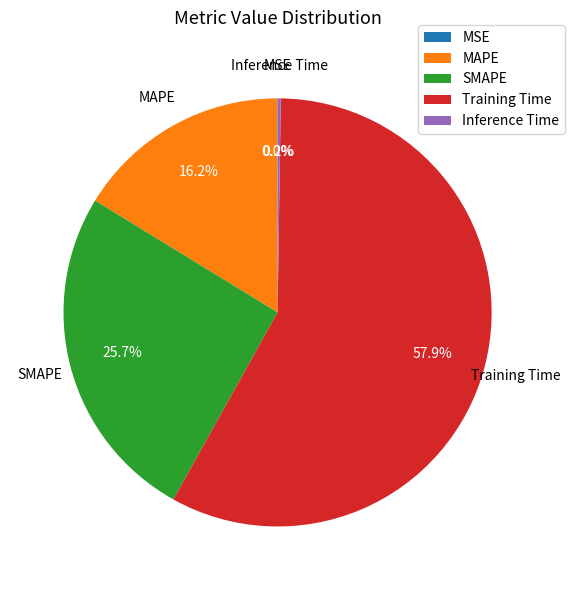

Is there a majority slice in this chart?

Yes